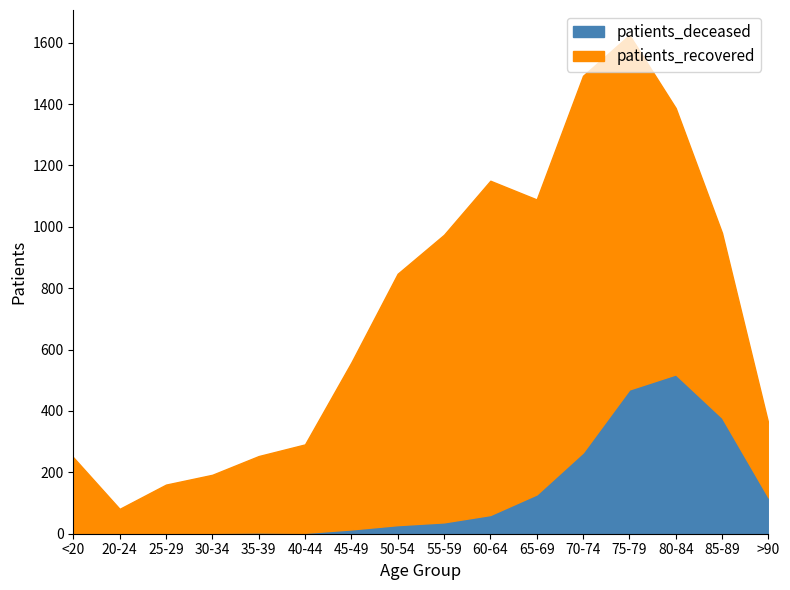

At which category is the sum across all series the highest?

75-79